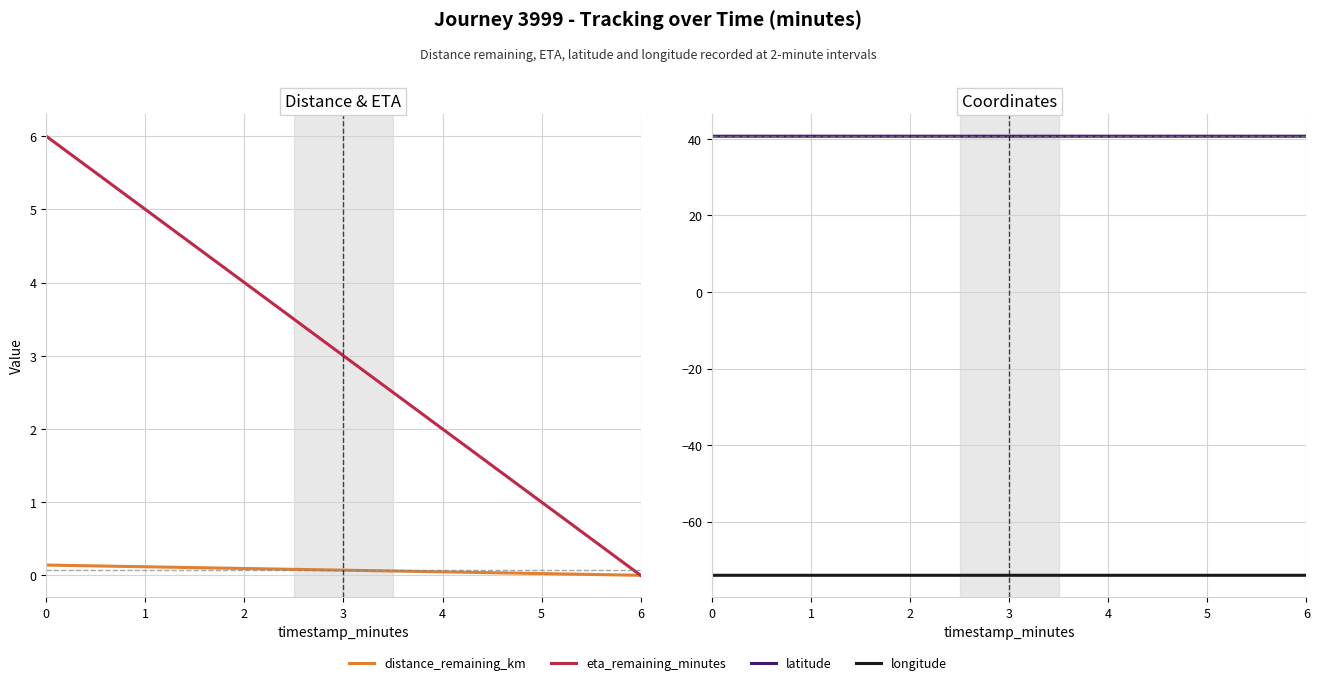

What are all the series names shown in the legend?

distance_remaining_km, eta_remaining_minutes, latitude, longitude